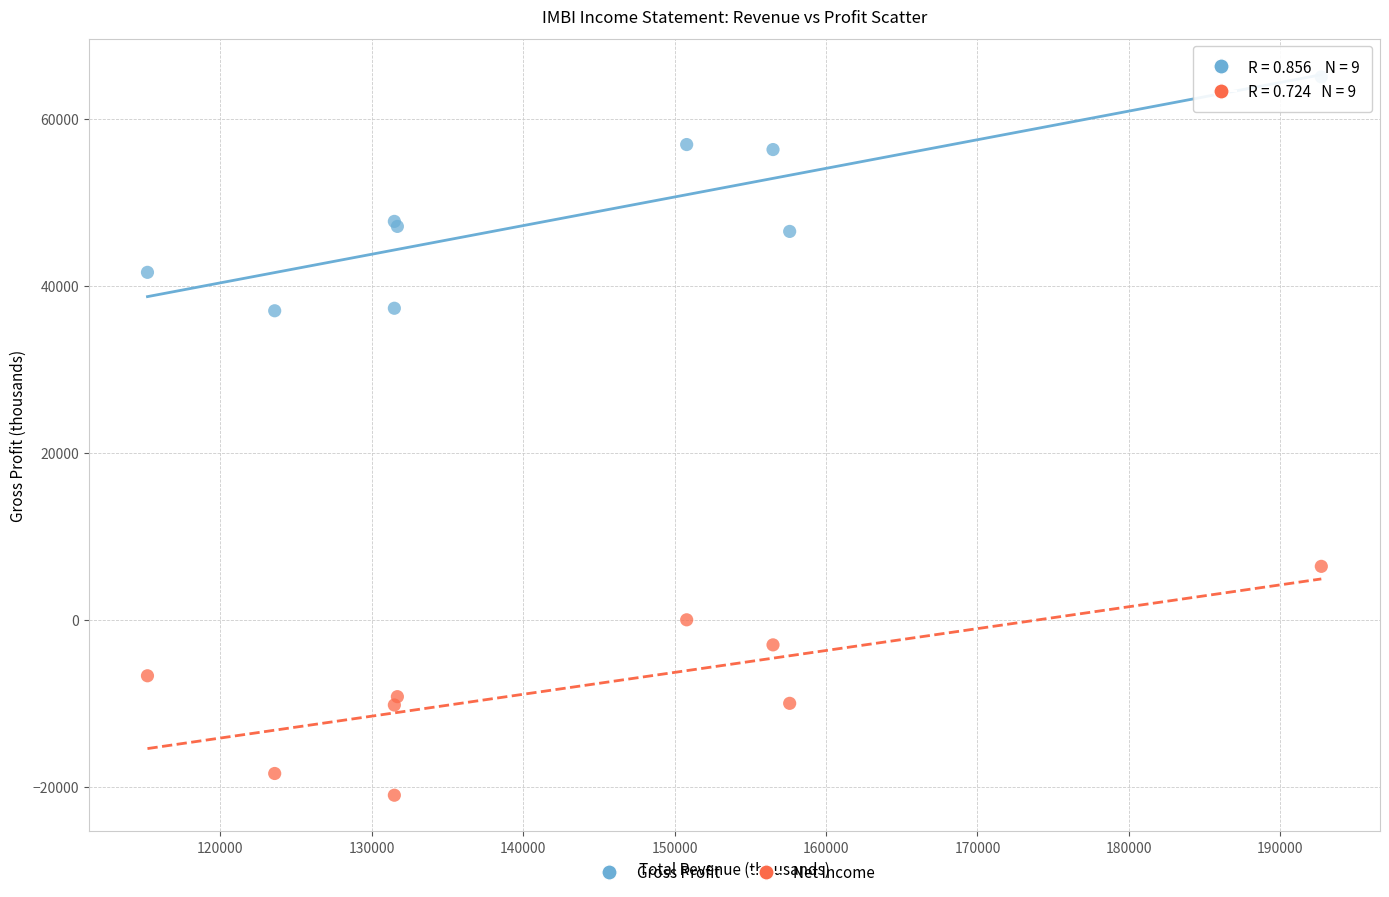

Which series reaches the maximum Y coordinate?

Gross Profit